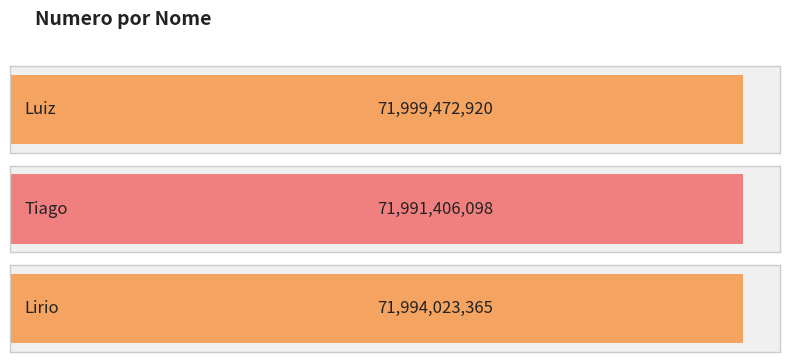

What is the label of the 1st bar from the right?

Lirio